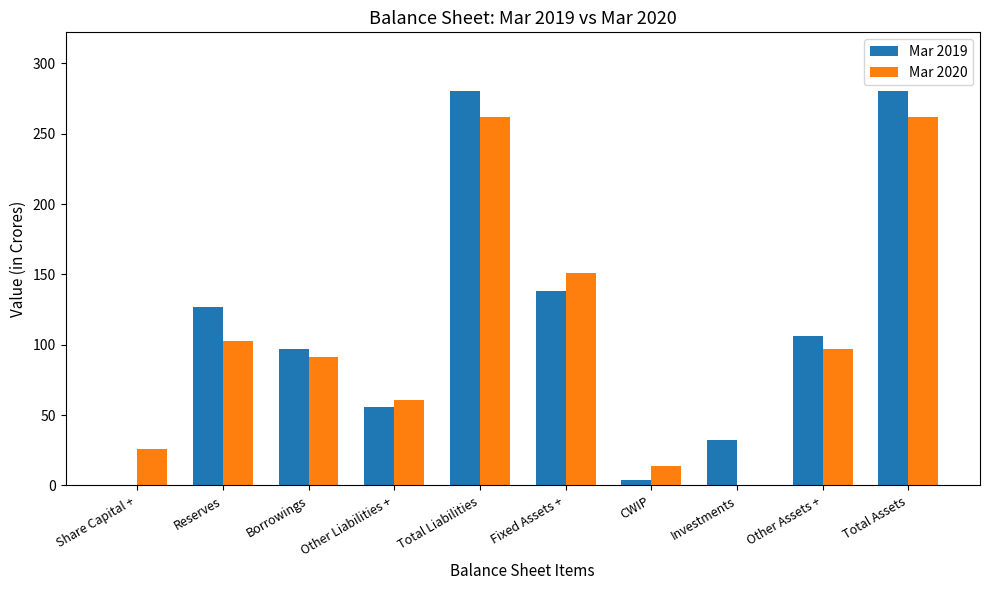

What is the total value across all series at Total Assets?

542